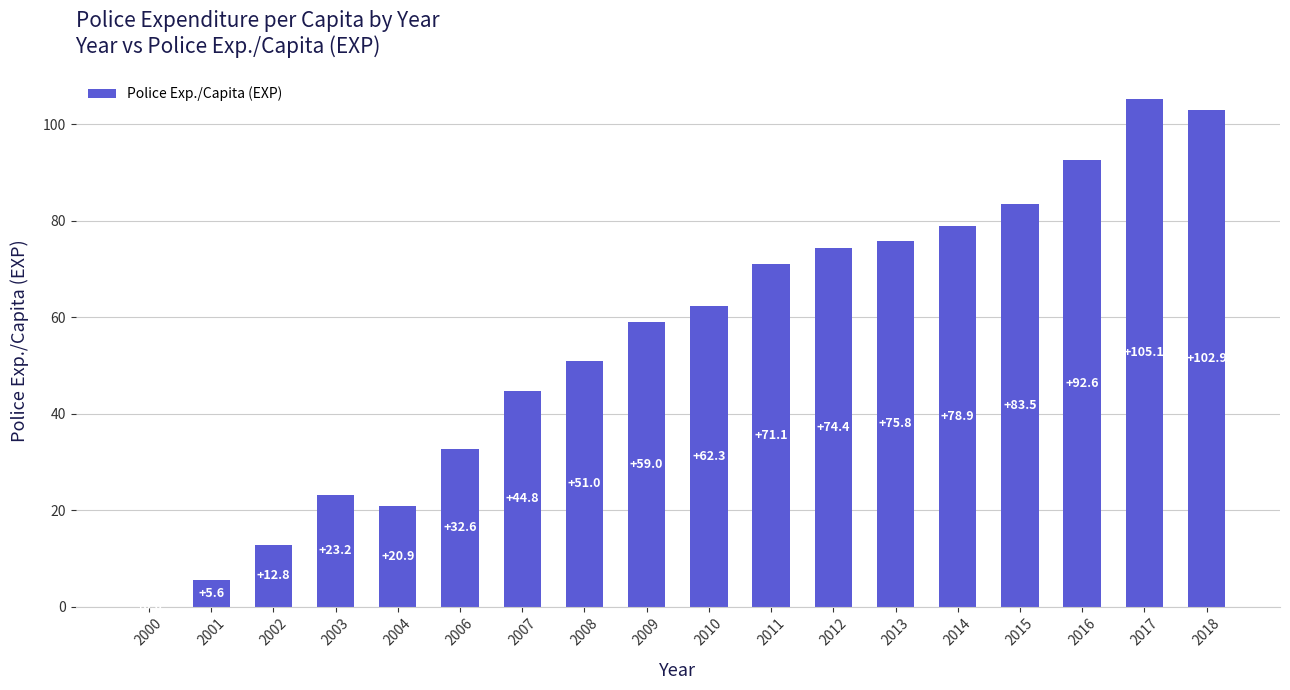

Between 2000 and 2017, which is larger?

2017